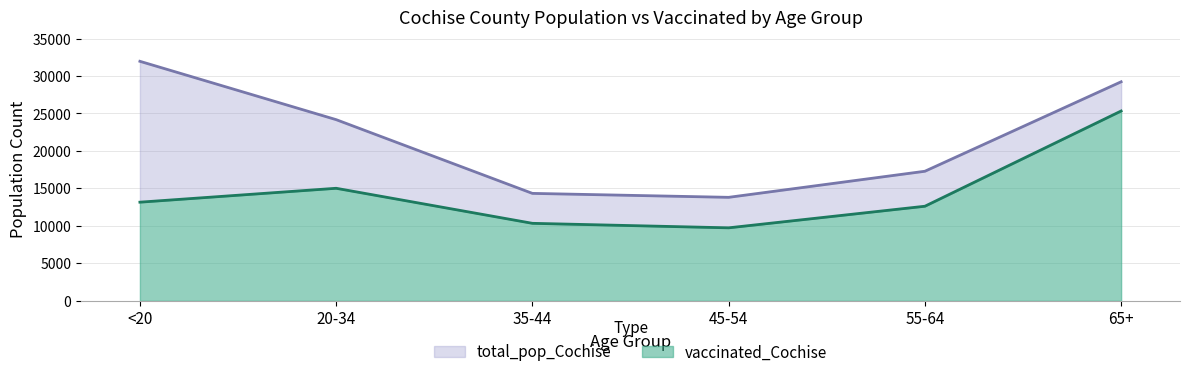

What is the total value across all series at <20?

31961